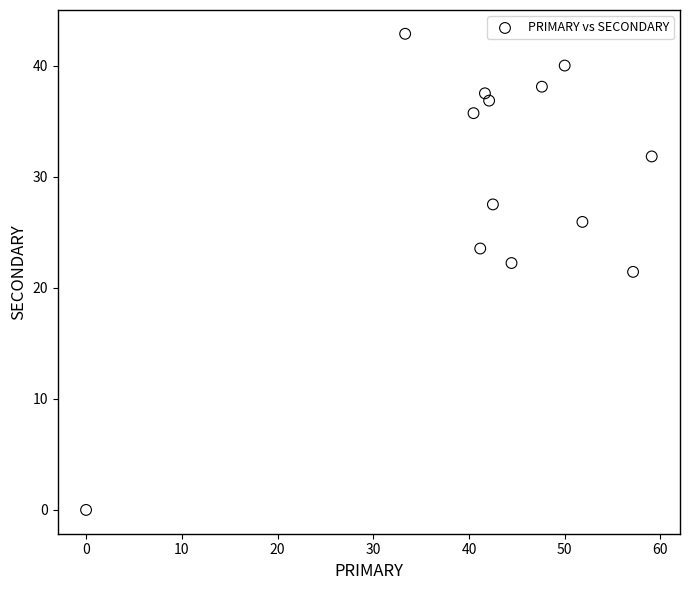

What is the range of X values (max minus min)?

59.1